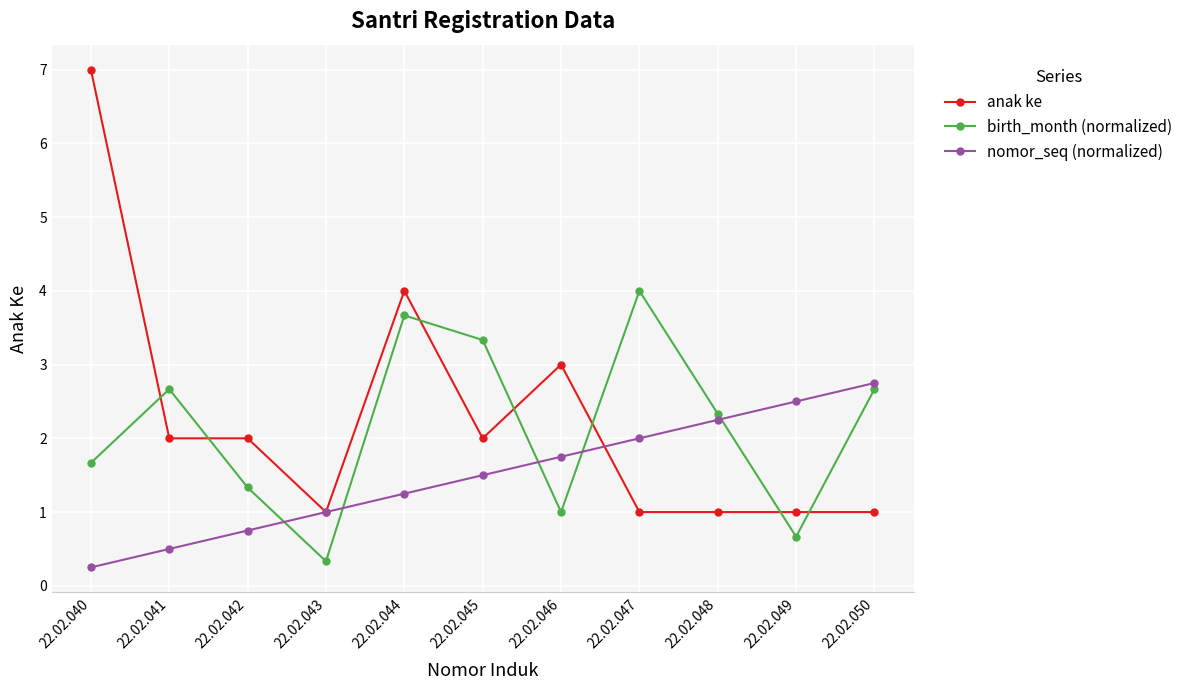

True or false: birth_month (normalized) has a value of 3.5 at 22.02.050.

False